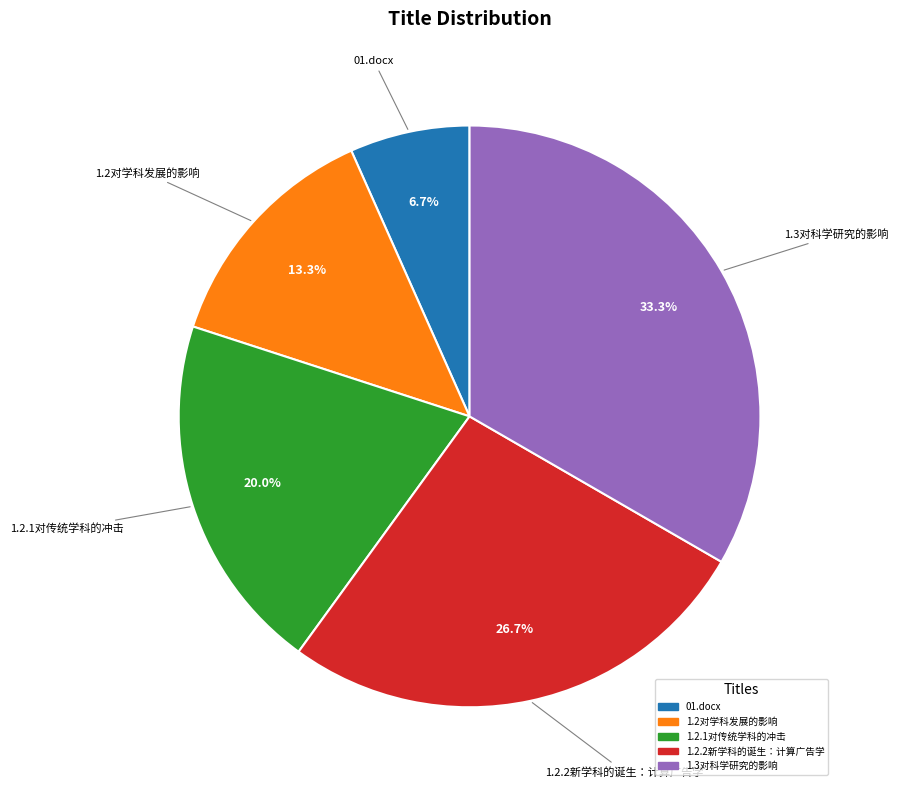

Which slice is the smallest?

01.docx